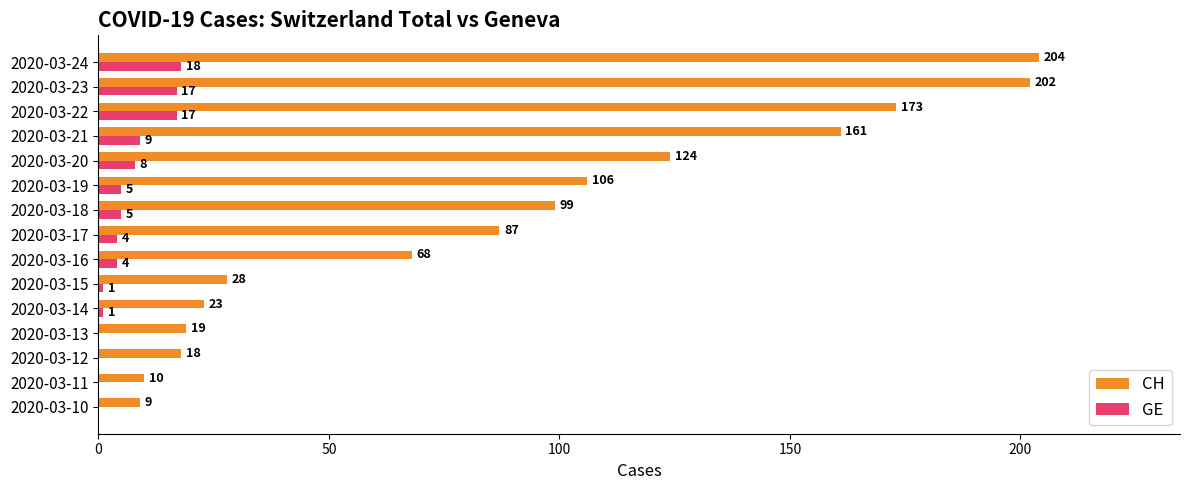

What is the greatest value displayed?

204